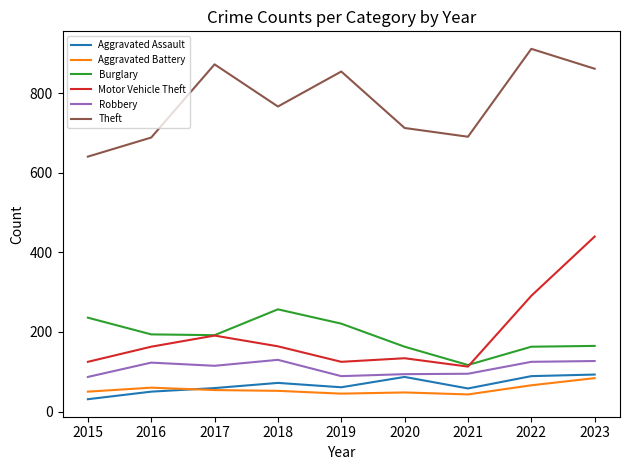

Which category has the highest value in the Theft series?

2022